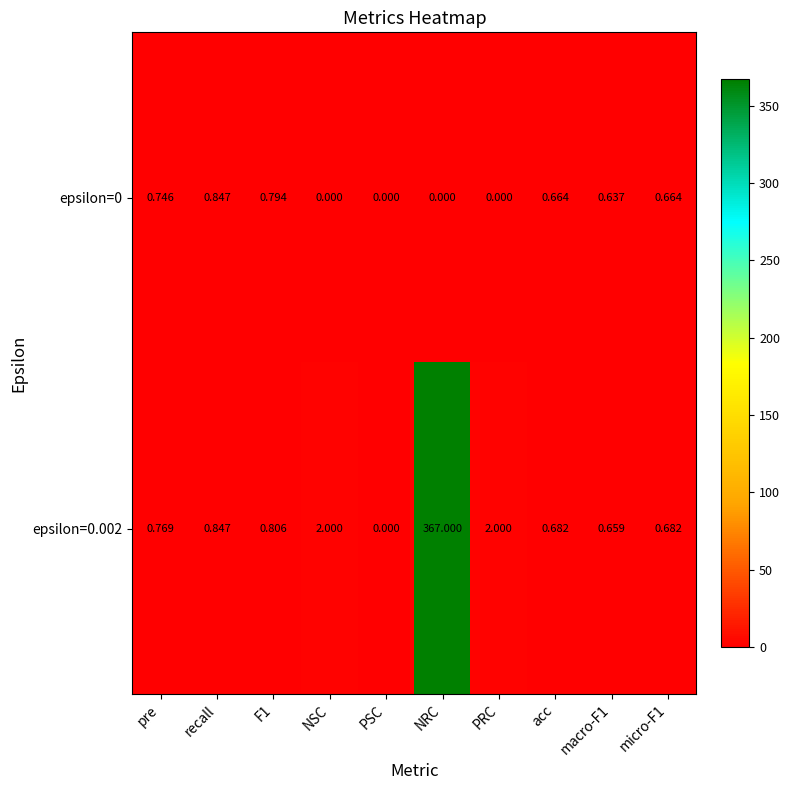

At which category is the sum across all series the highest?

NRC